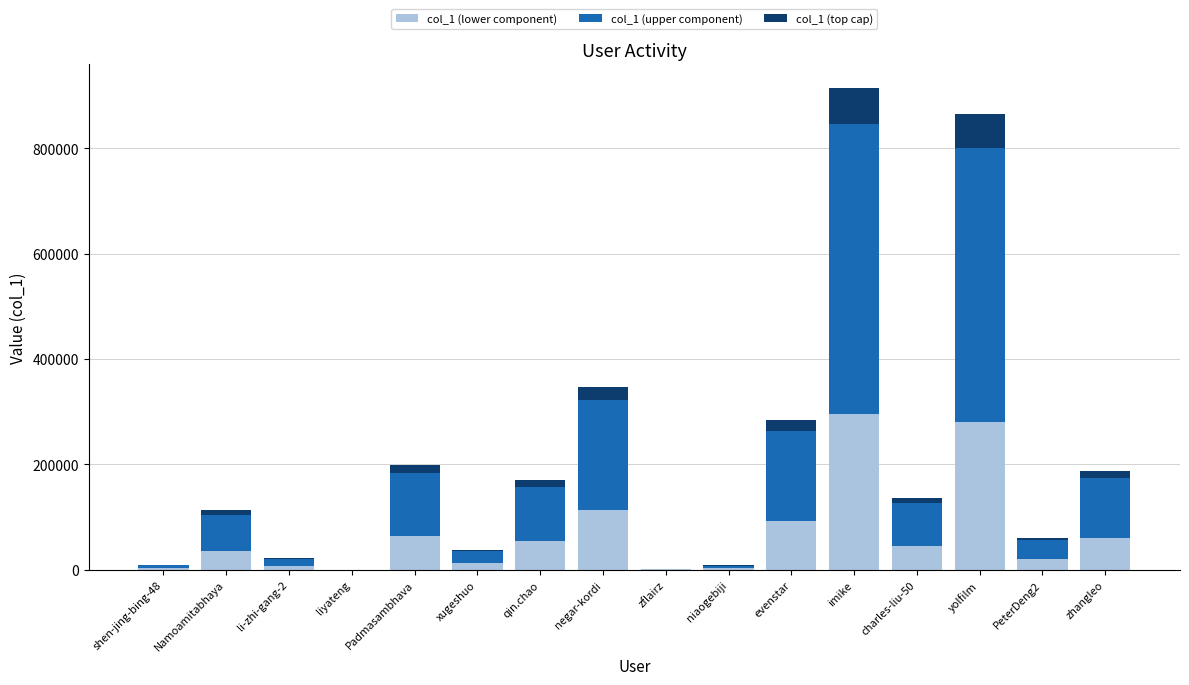

How many distinct data groups are displayed?

3